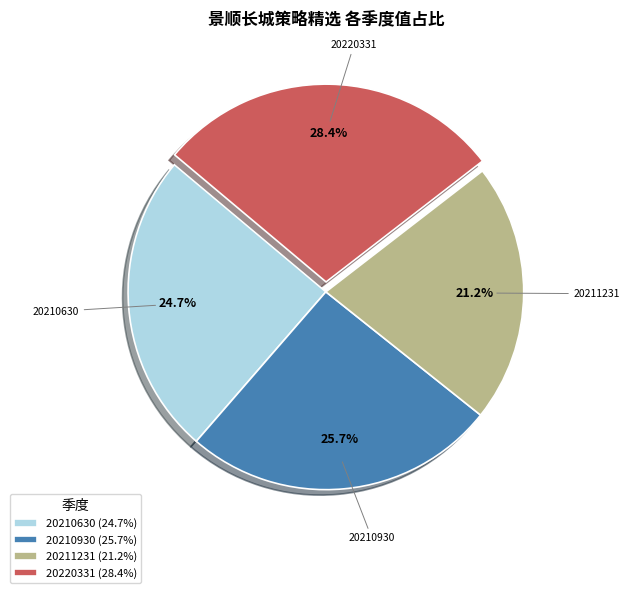

What is the smallest slice in the pie chart?

20211231